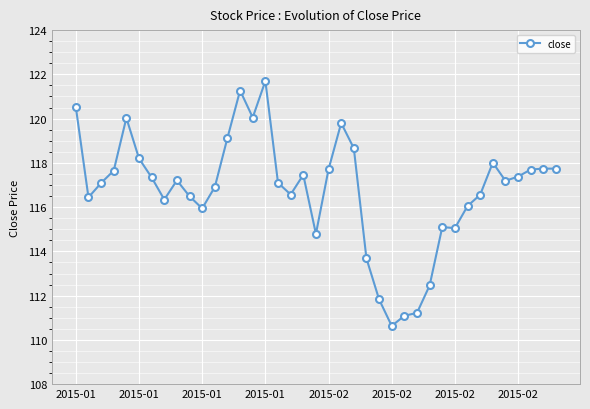

True or false: the data has more than 2 interior local peaks.

True